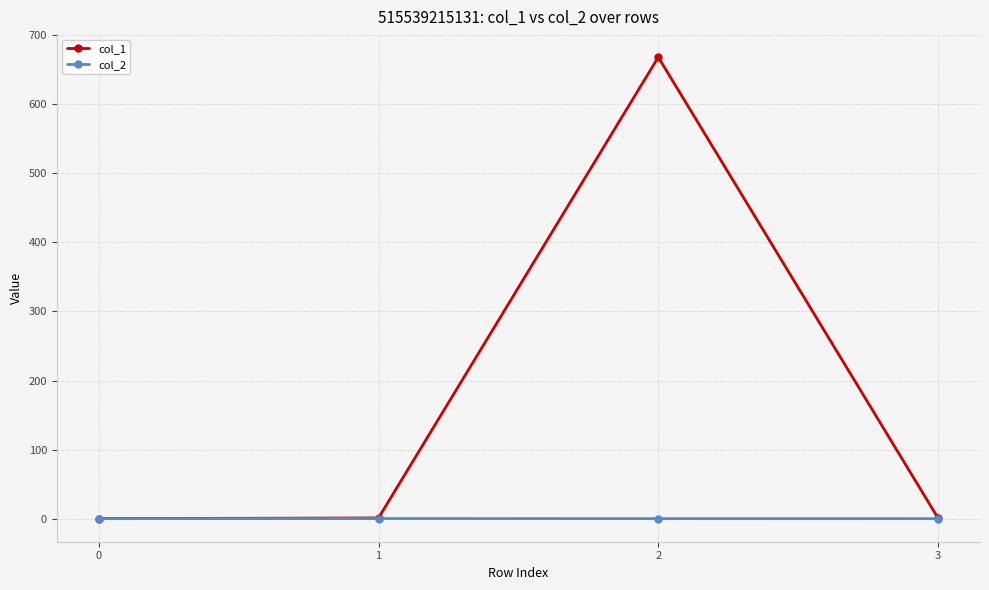

At which category is the sum across all series the highest?

2